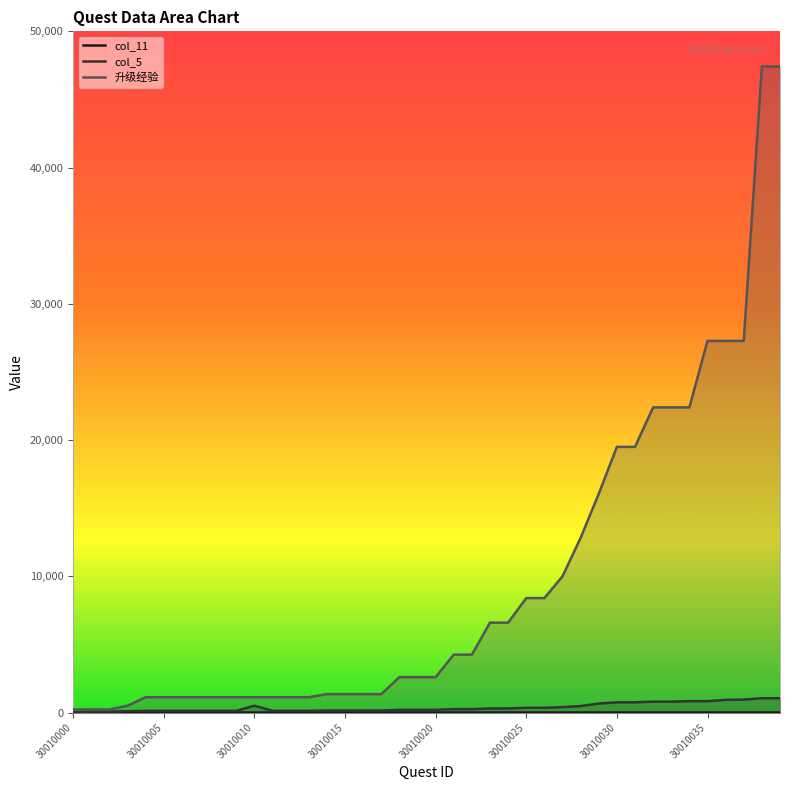

Which category has the lowest value across all series?

30010000